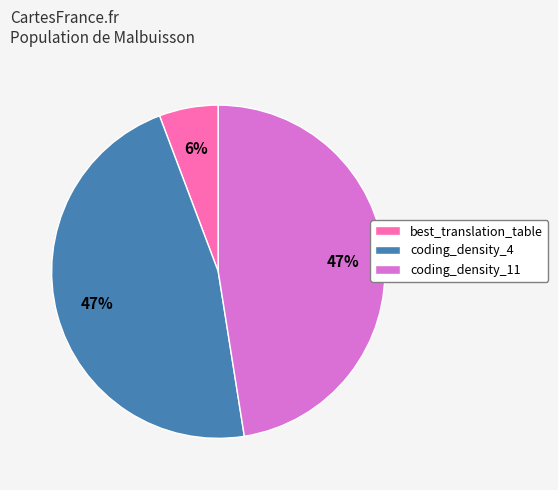

To the nearest percent, what is the combined percentage of best_translation_table and coding_density_11?

53%